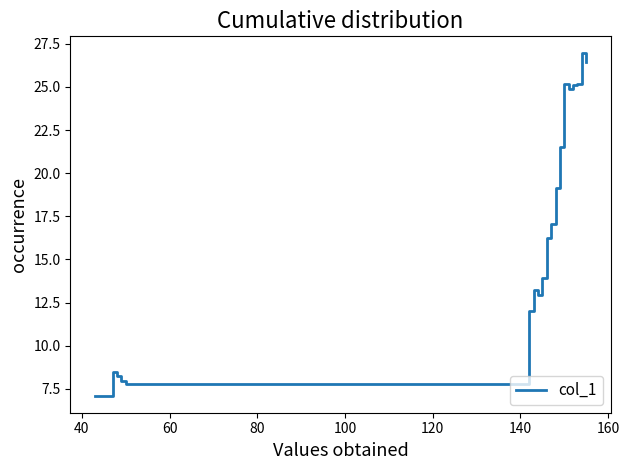

What is the maximum value shown in the chart?

26.9